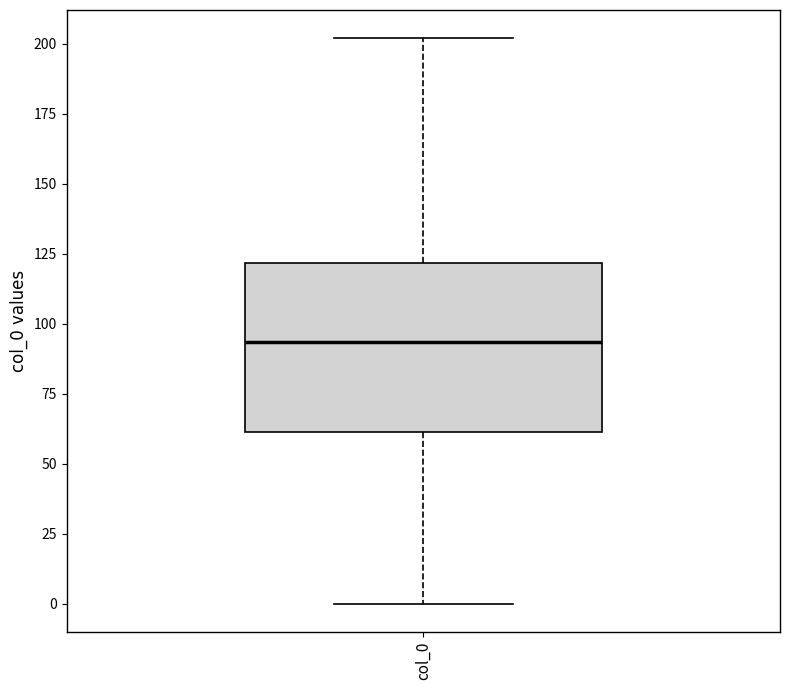

Read this box plot against the y-axis: the position of the median line, the range covered by the box, and the ends of both whiskers. The values are not printed on the chart, so give them approximately, as read against the axis.

median 95, box 60 to 120, whiskers 0 to 200